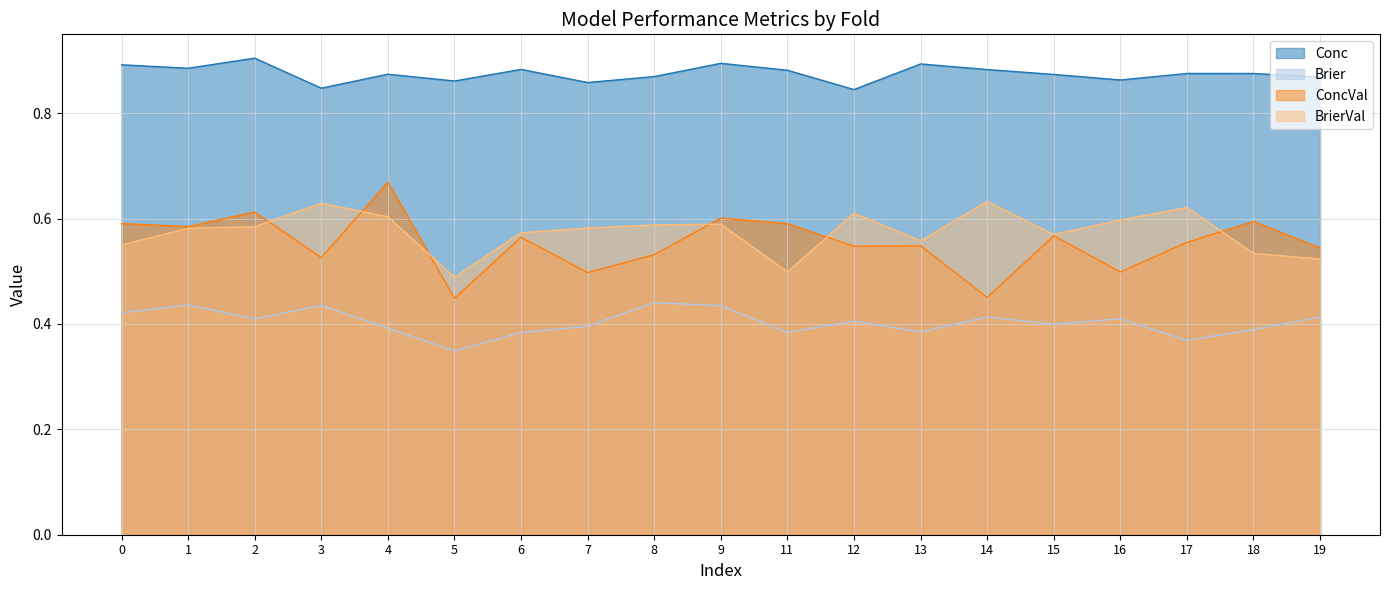

True or false: Conc and ConcVal intersect in this chart.

False